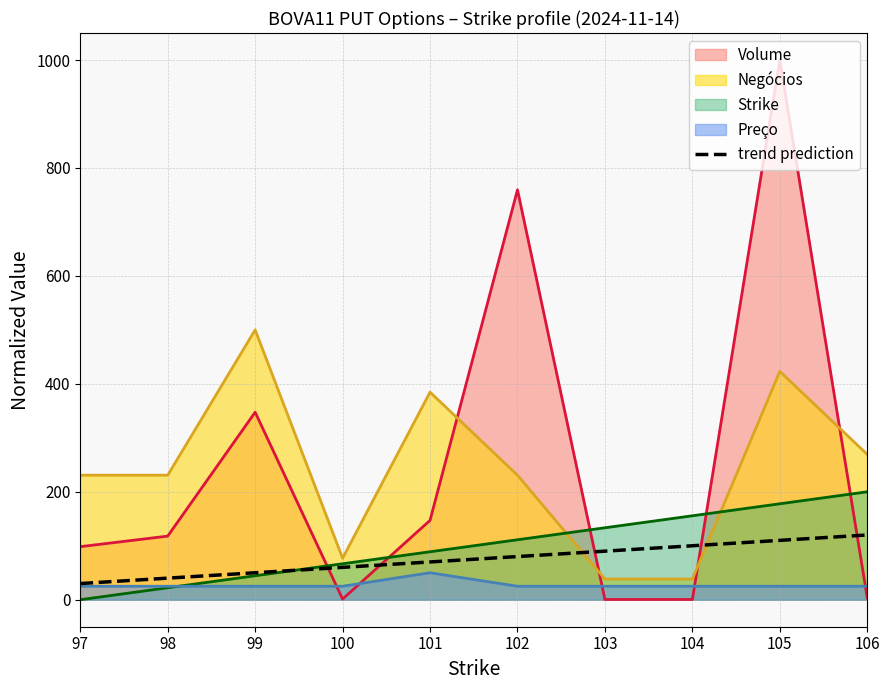

The chart shows a value of 26 at 99. True or false?

False